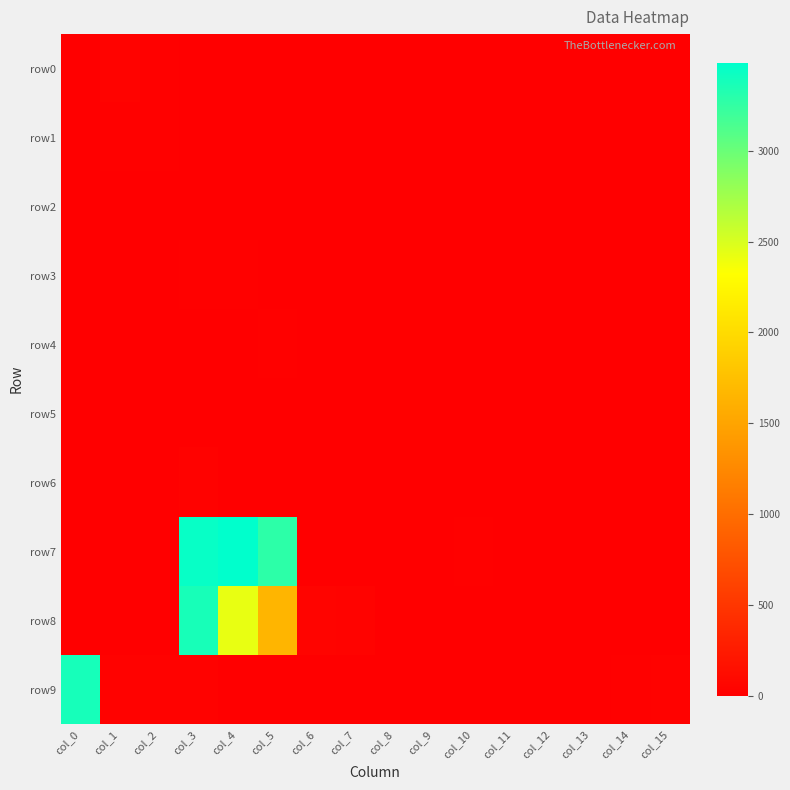

Which series changed the most between col_0 and col_11?

row9